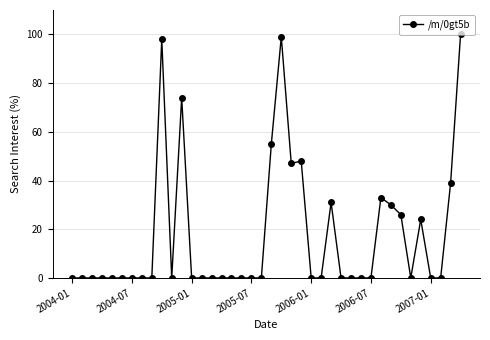

True or false: the data has more than 2 interior local peaks.

True